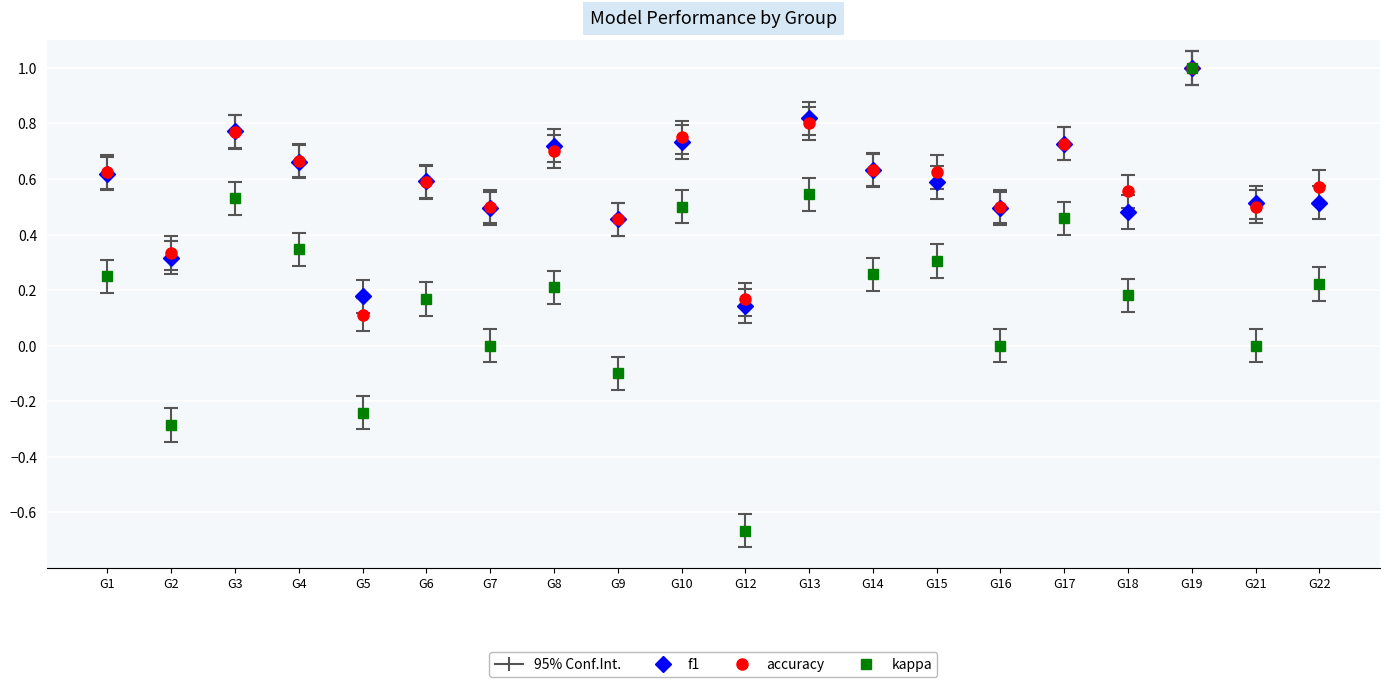

Where is f1 nearest to the value 0?

G12